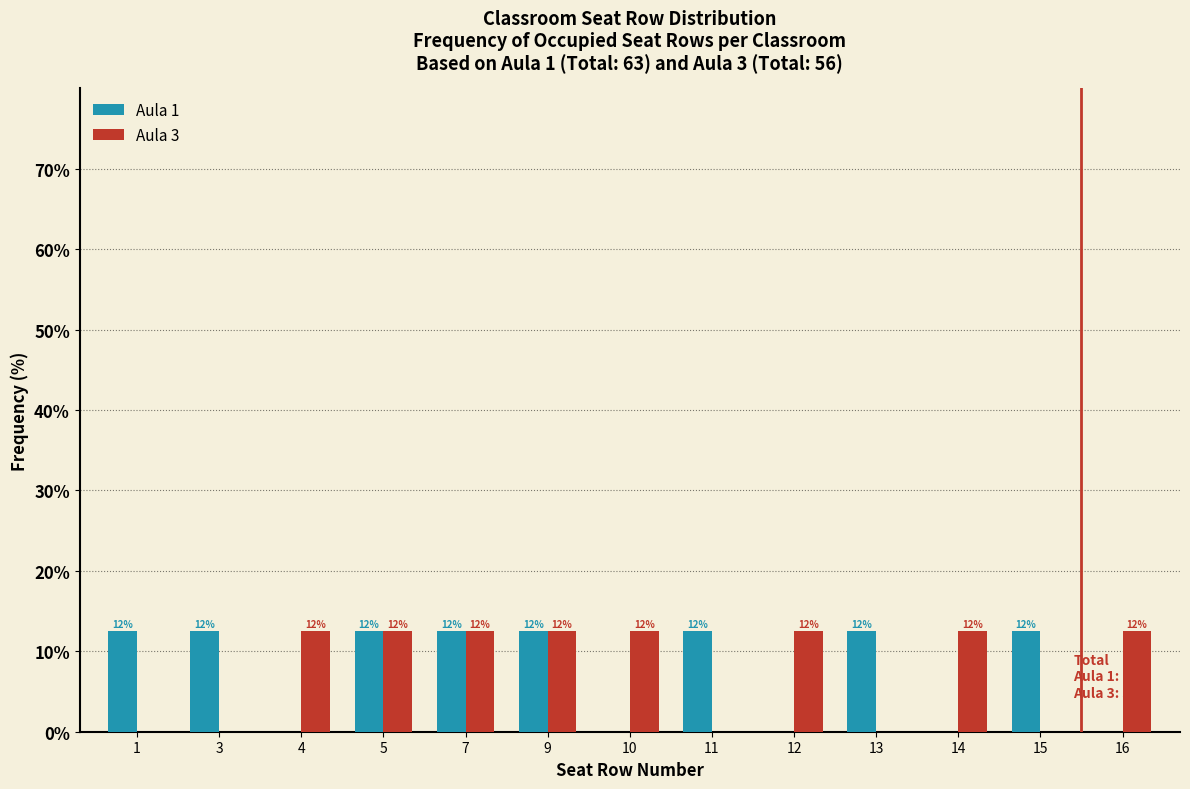

What are all the series names shown in the legend?

Aula 1, Aula 3